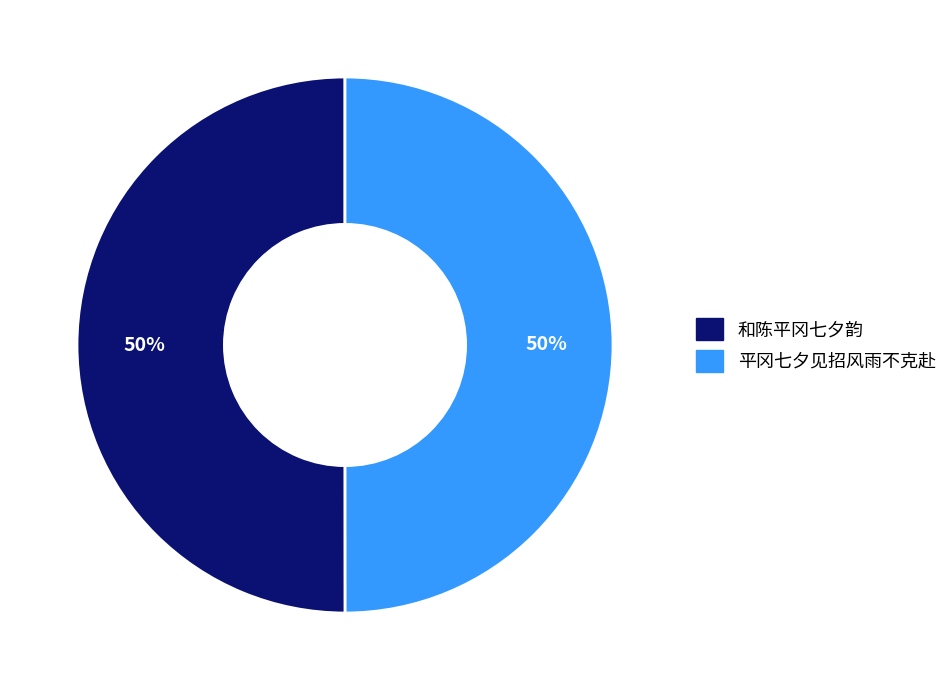

Do 和陈平冈七夕韵 and 平冈七夕见招风雨不克赴 together represent more than half of the pie?

Yes